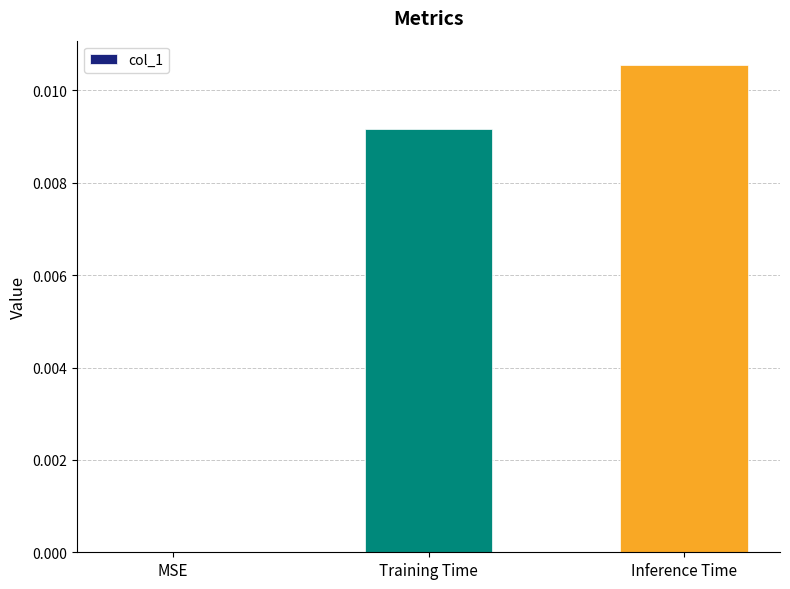

Is it true that the value at Inference Time is 0.0?

True